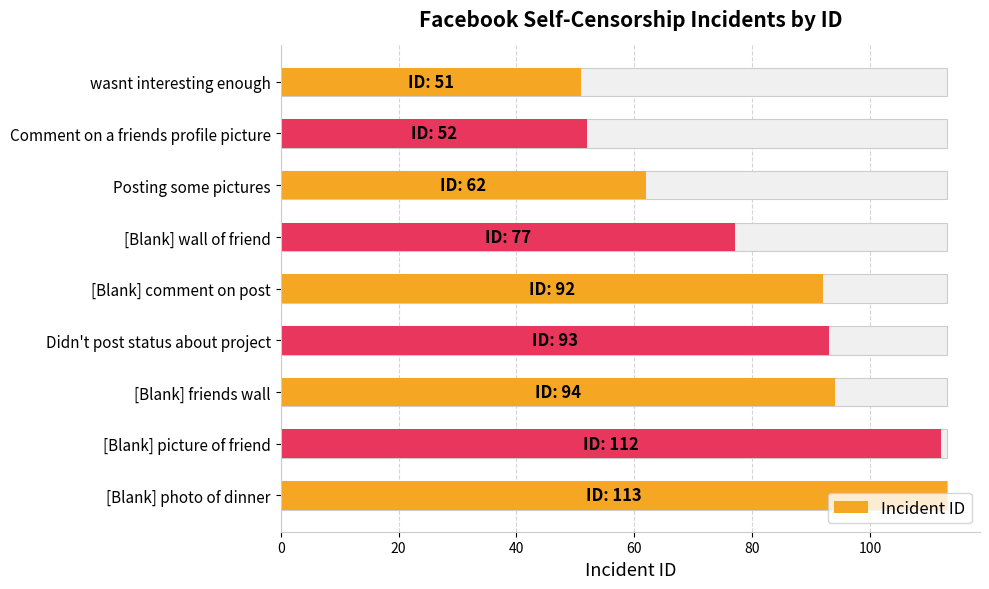

What is the difference between the maximum and minimum values?

62